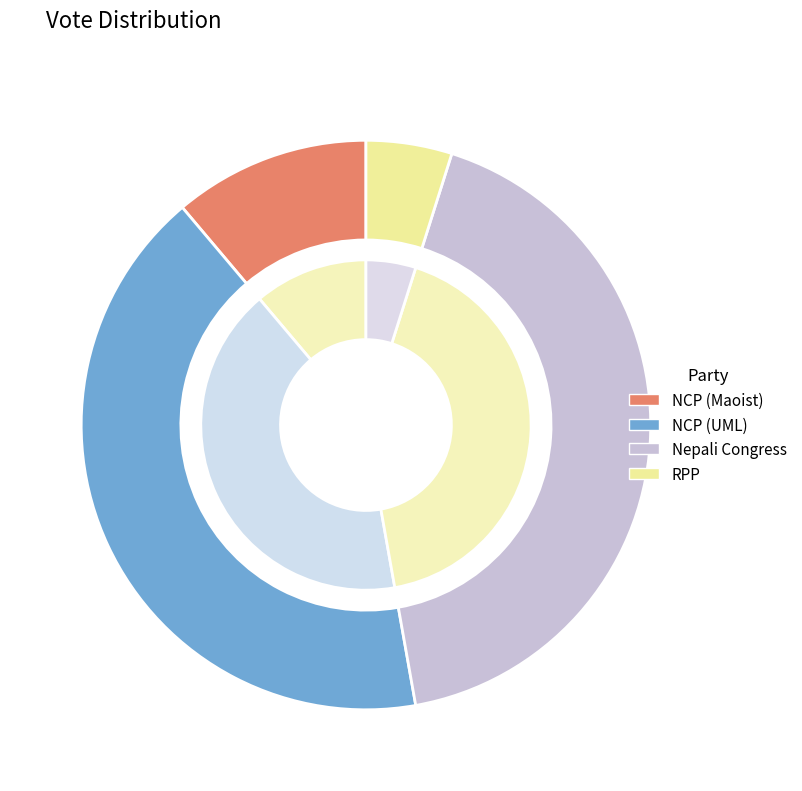

Which category has the biggest portion of the pie?

नेपाली काँग्रेस